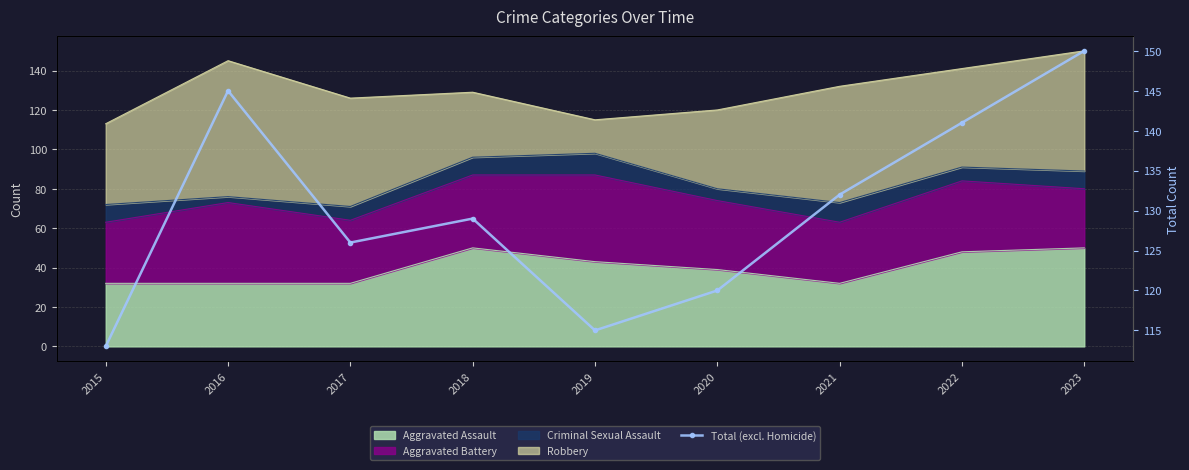

True or false: the data shows 52 at 2017.

False